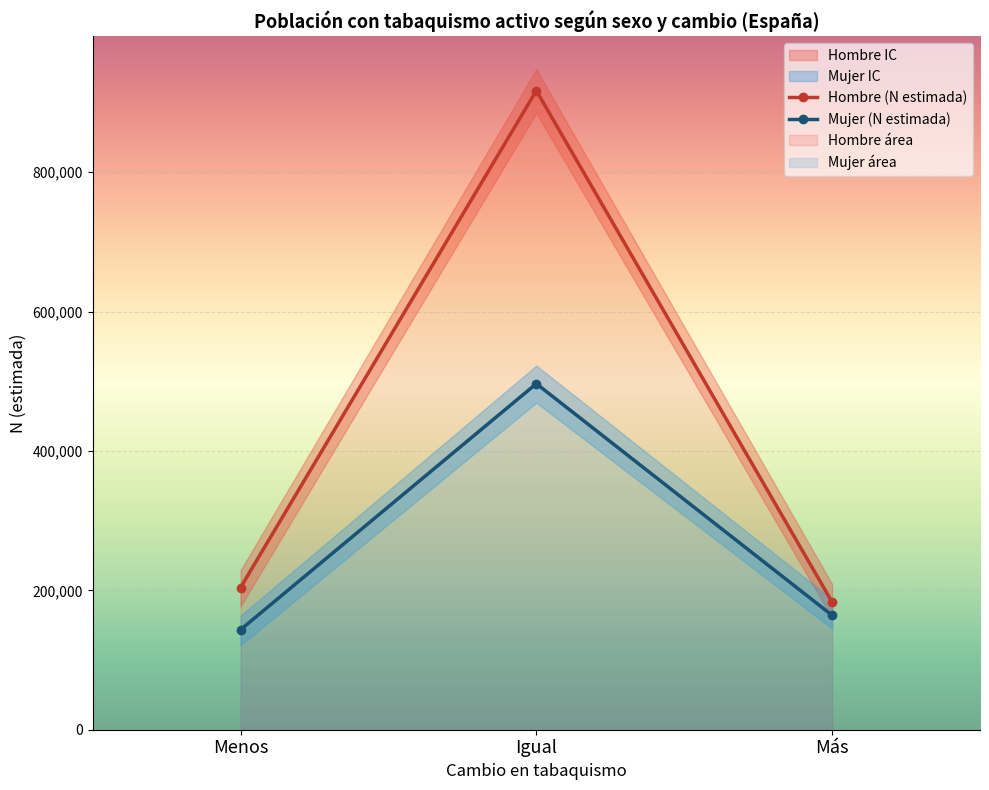

Does the chart display data point markers on the line(s)?

Yes